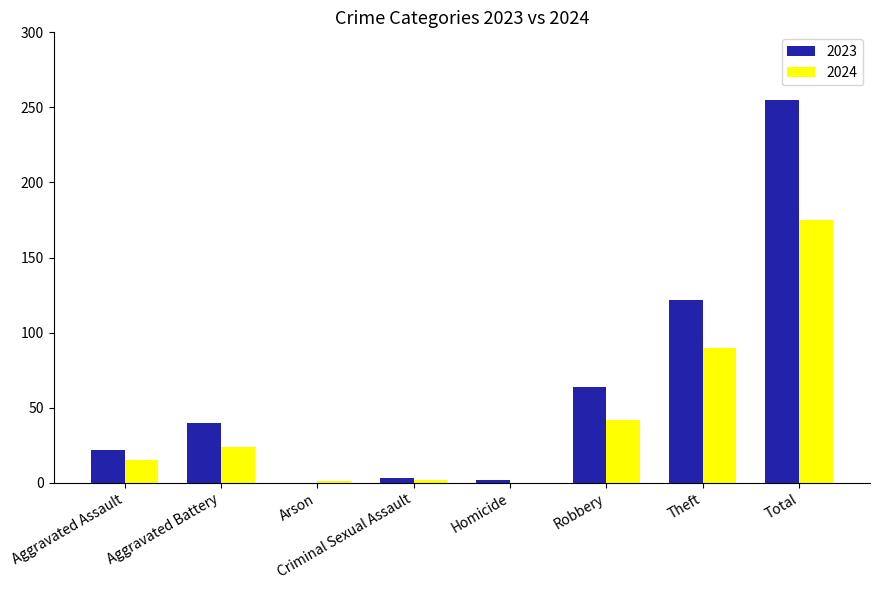

The value of 2023 at Aggravated Assault is 22. True or false?

True